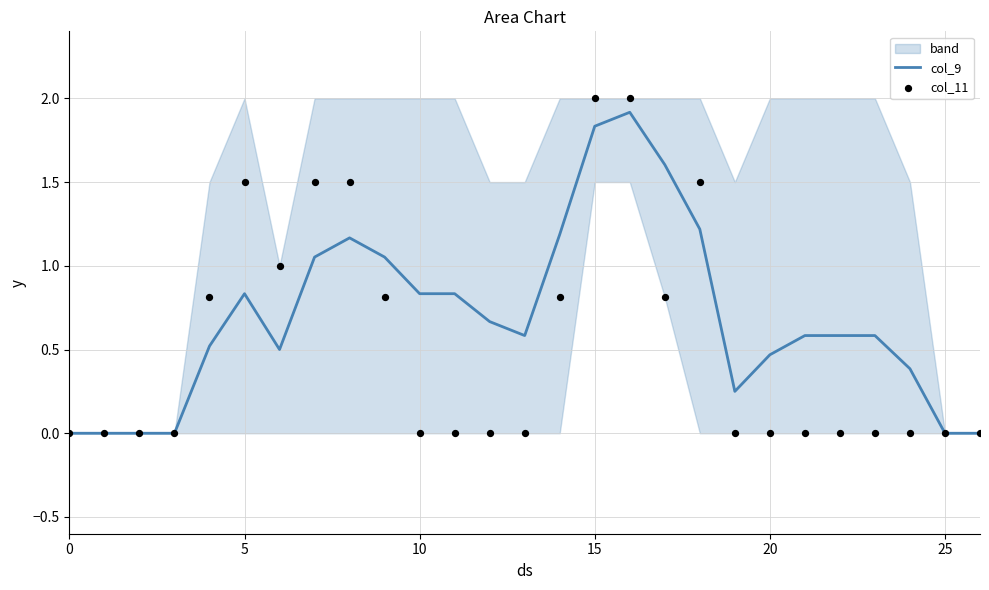

Which series reaches the minimum Y coordinate?

col_9